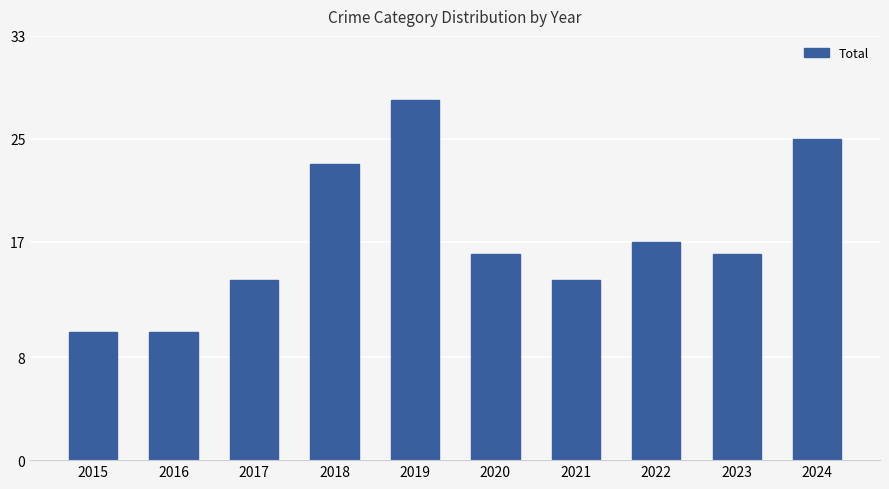

Reading left to right, list all the values displayed in this chart.

2015=10	2016=10	2017=14	2018=23	2019=28	2020=16	2021=14	2022=17	2023=16	2024=25